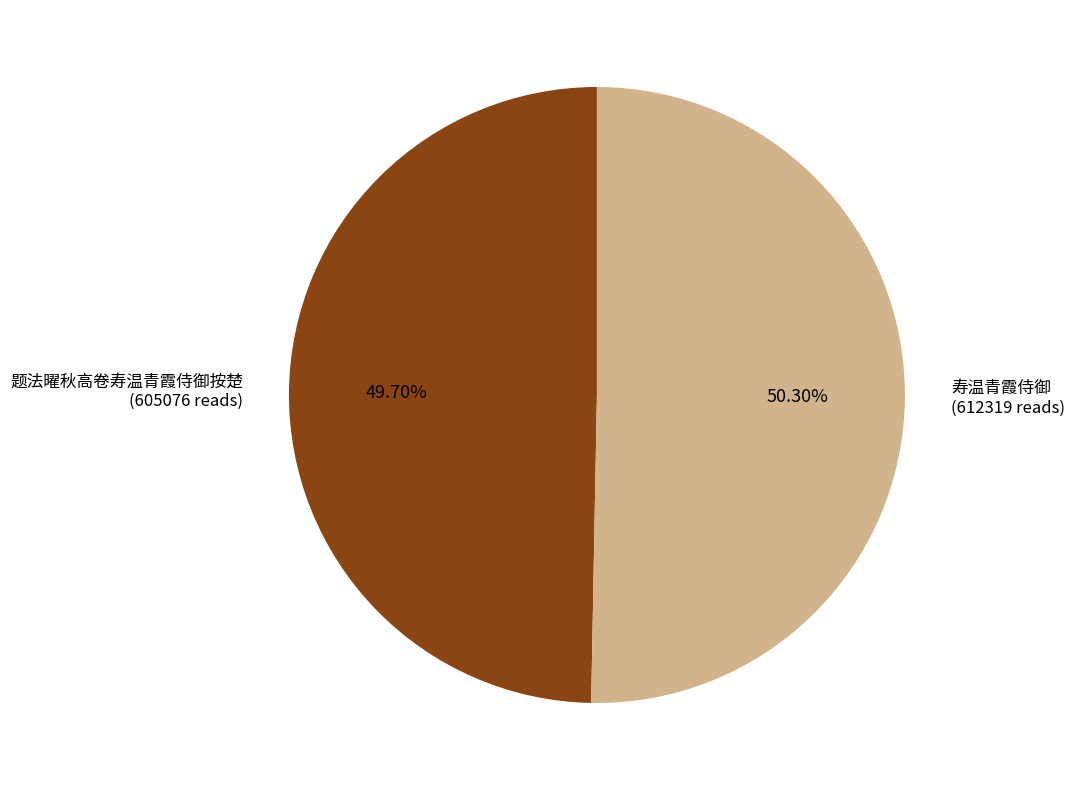

Is there a majority slice in this chart?

Yes